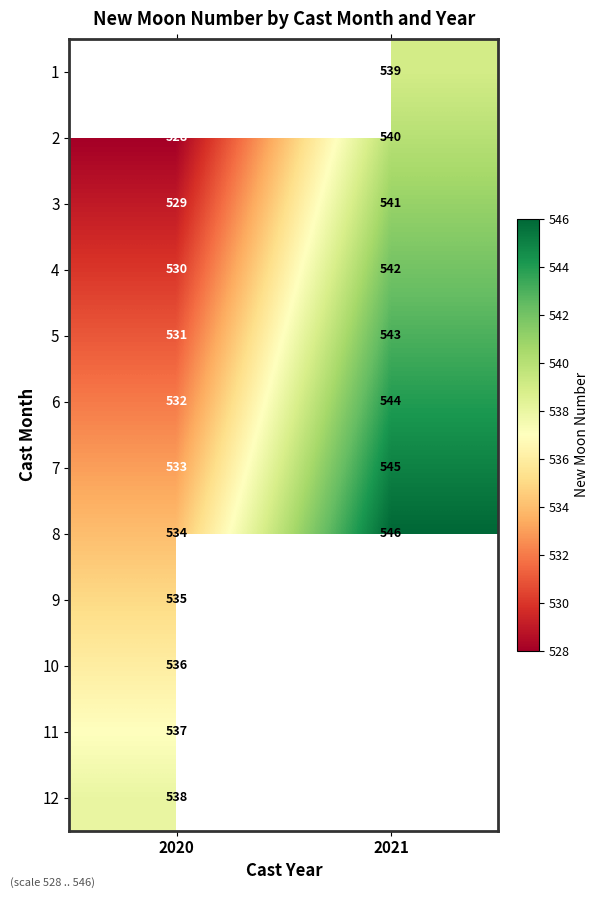

Which category has the highest value in the 4 series?

2021